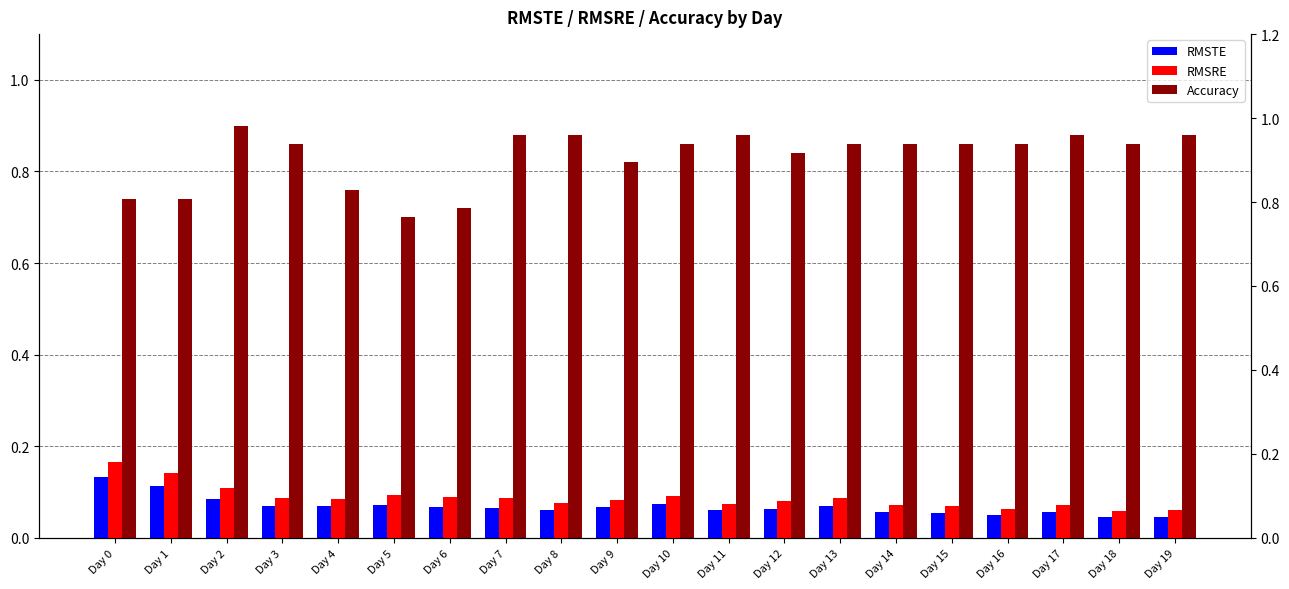

How many bars are there in each group?

3